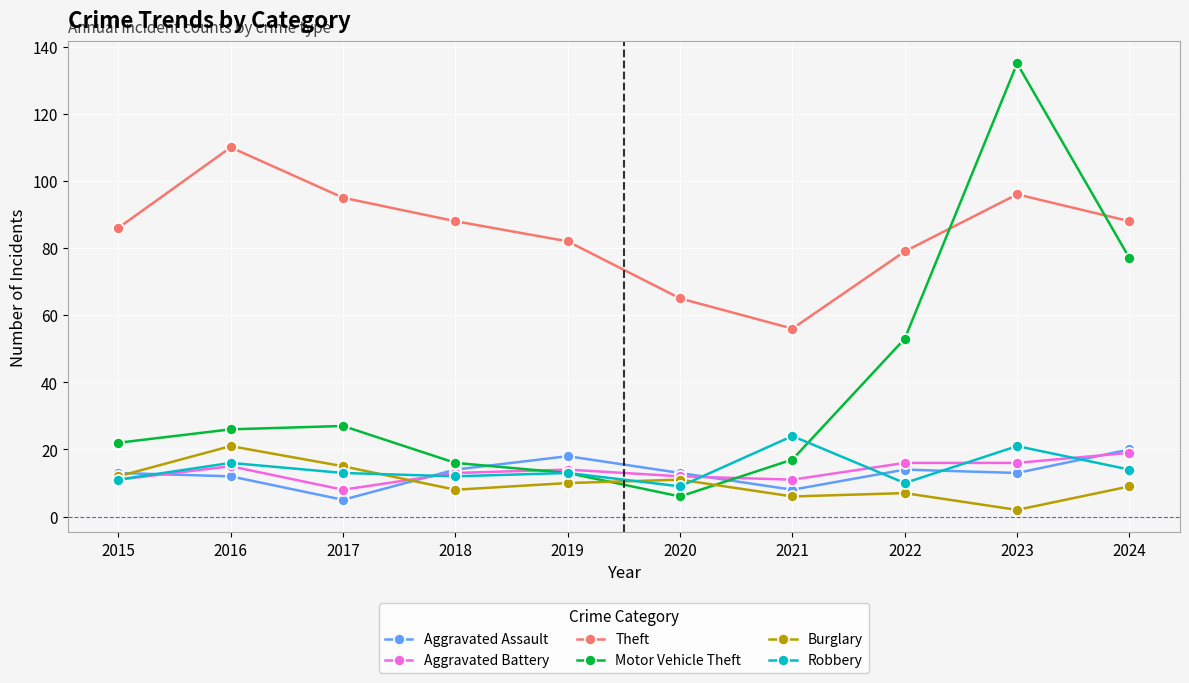

Is it true that Burglary equals 6 at 2021?

True